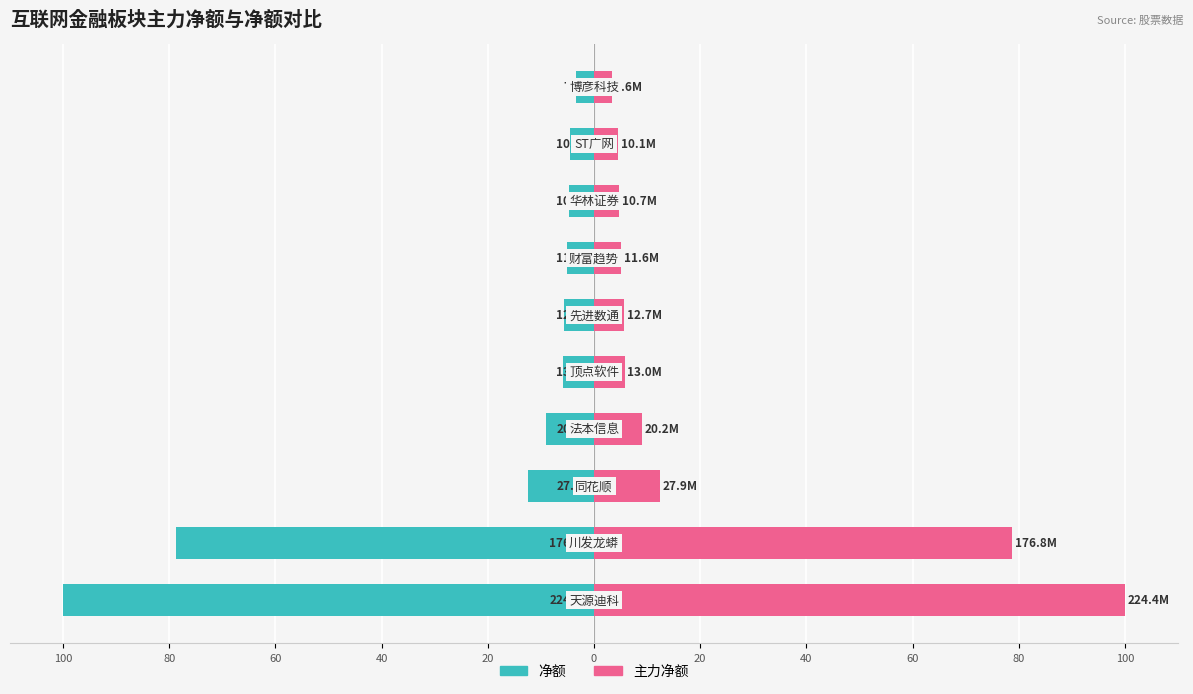

Rank the series by their average value, from lowest to highest.

净额, 主力净额